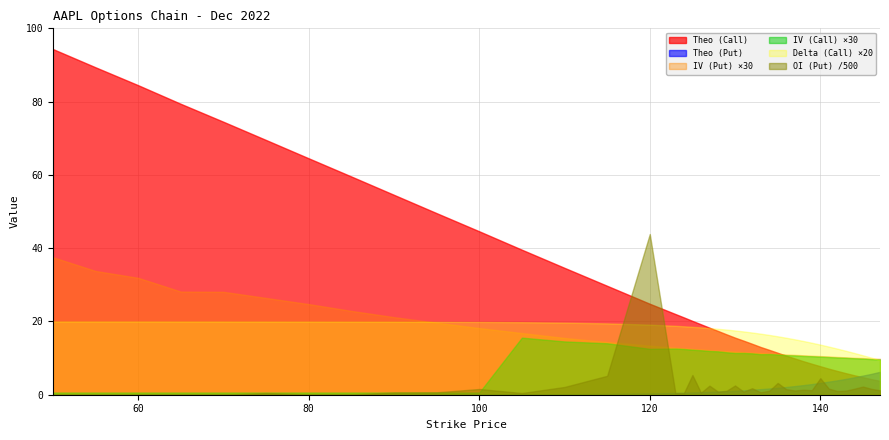

The IV (Put) series shows 0.2 at 138. True or false?

False